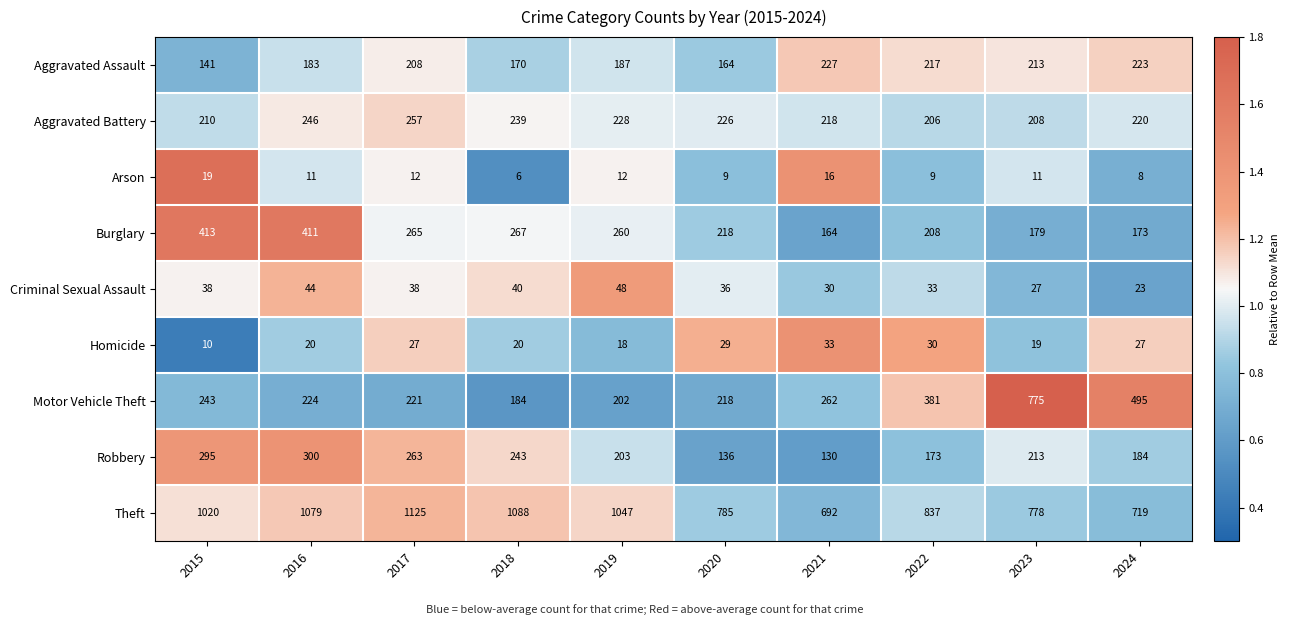

Rank the categories by Motor Vehicle Theft value from highest to lowest.

2023, 2024, 2022, 2021, 2015, 2016, 2017, 2020, 2019, 2018